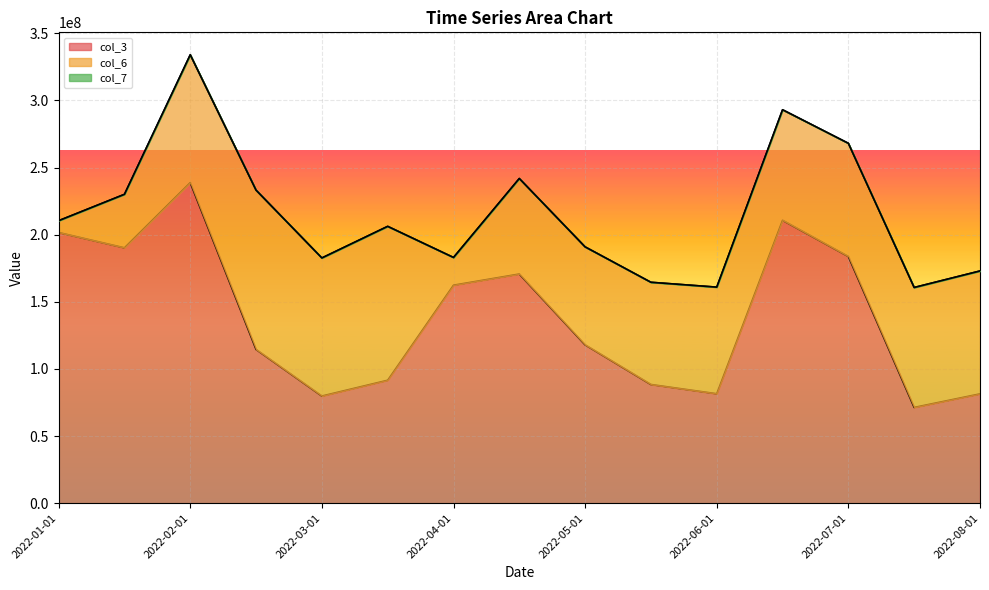

Which series changed the most between 2022-05-01 and 2022-06-01?

col_3